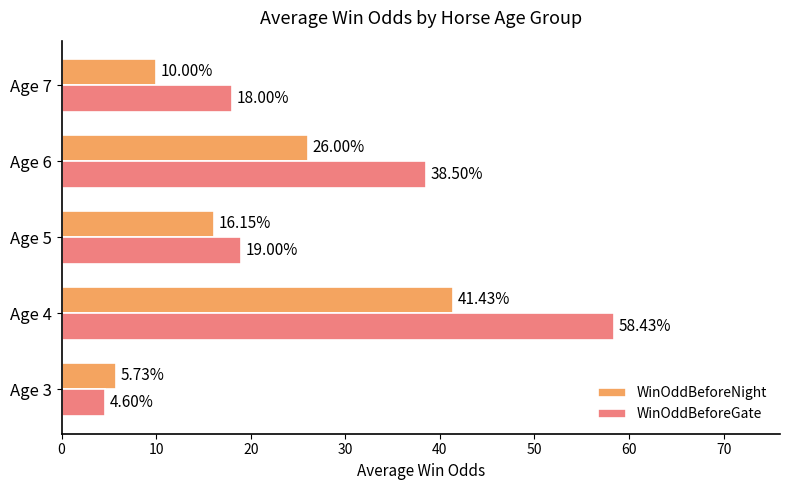

At which category is the sum across all series the highest?

Age 4